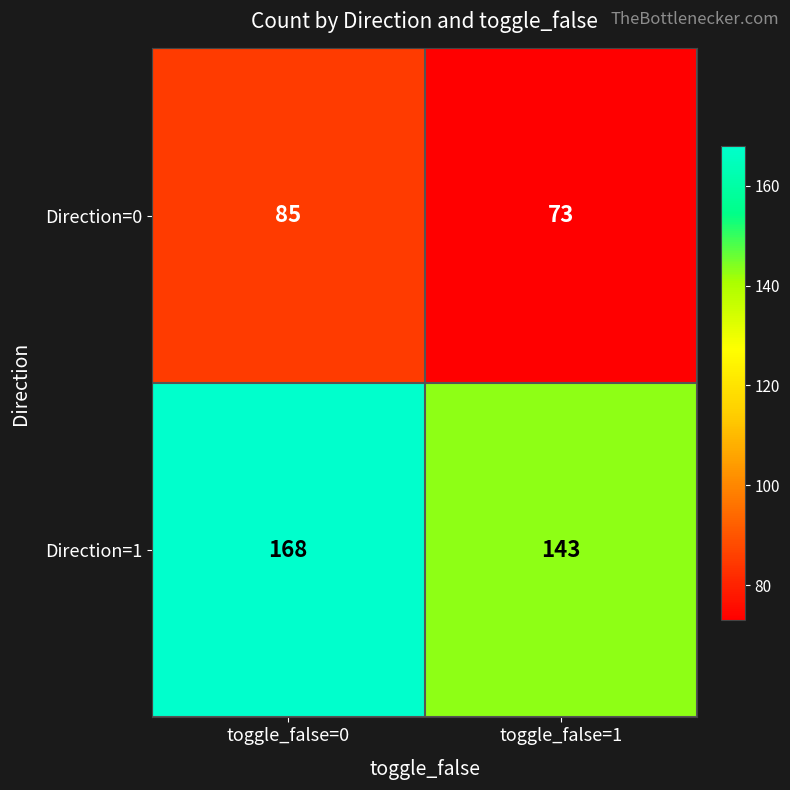

What is the difference between the maximum and minimum values in the Direction=0 series?

12